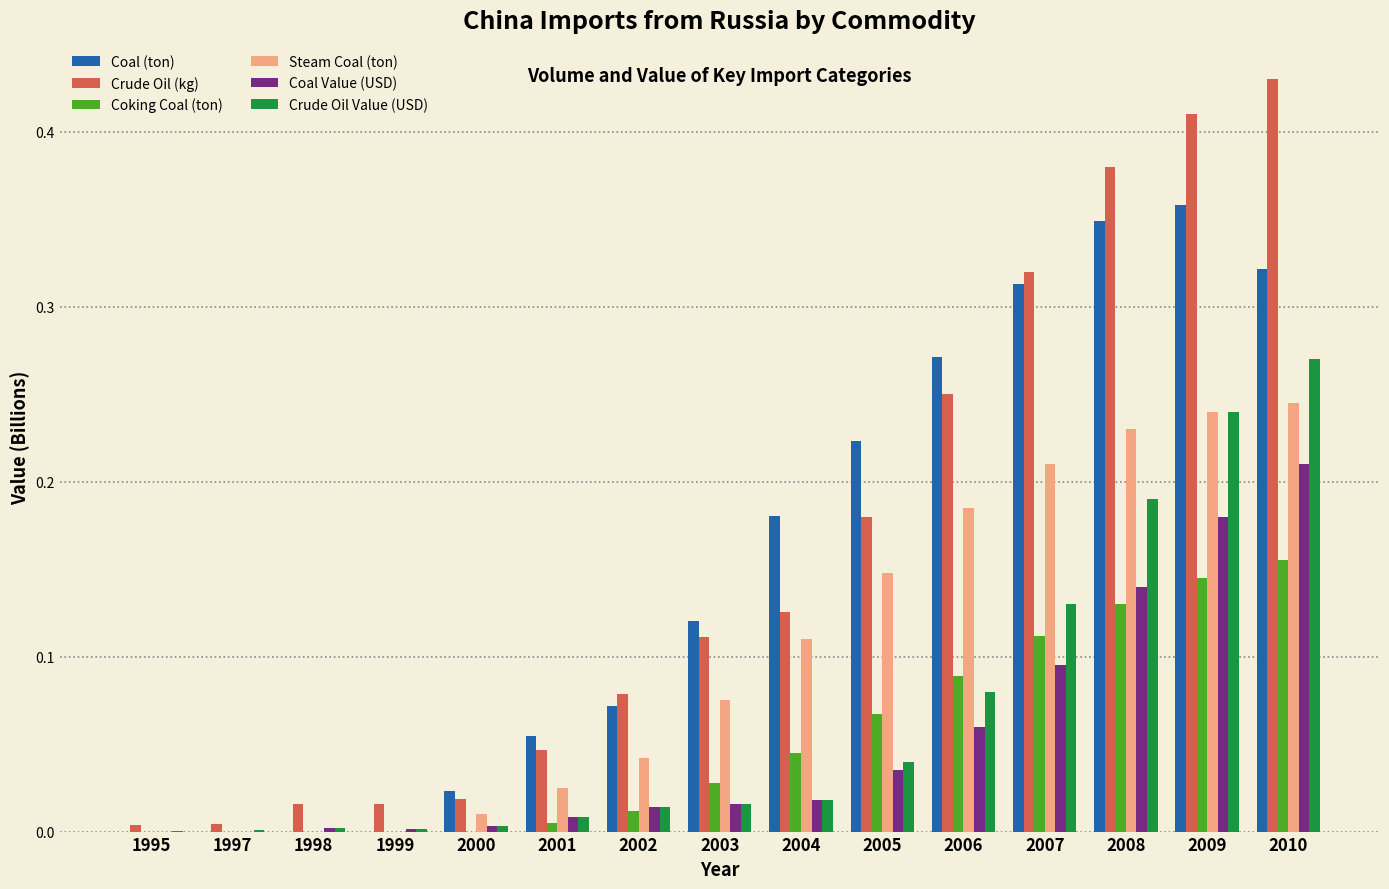

Which category has the highest value across all series?

2010